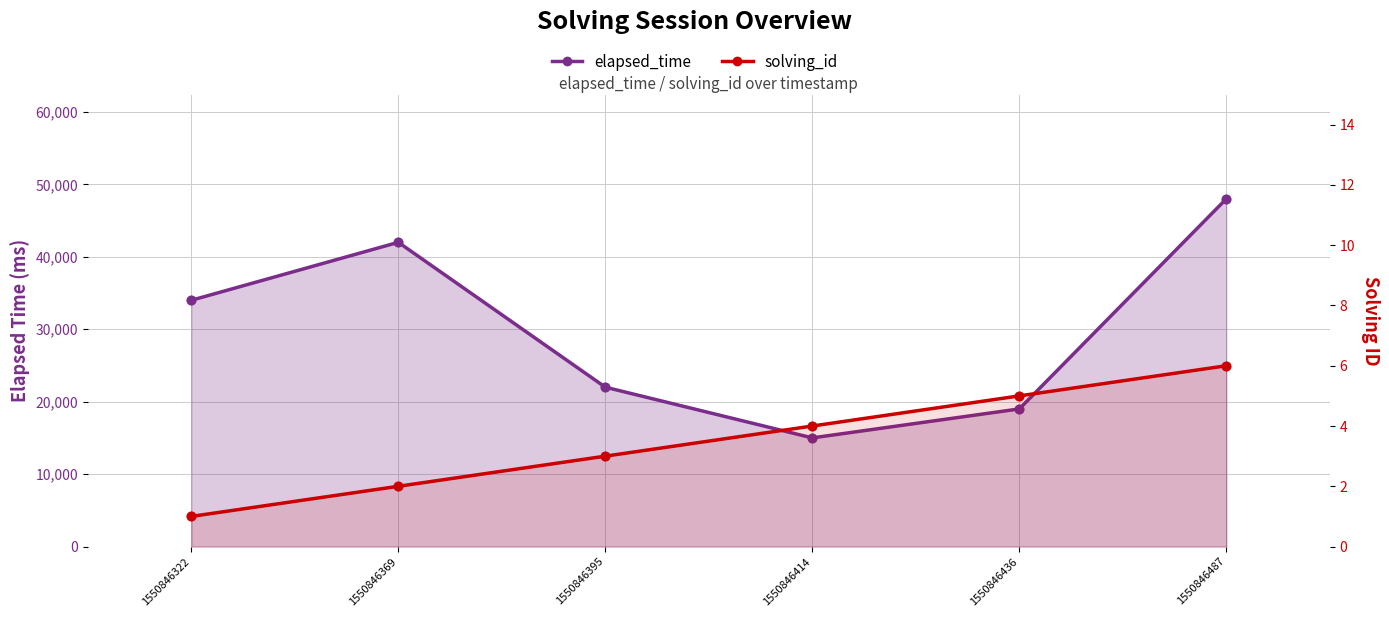

Is the value of solving_id at 1550846414 greater than the value of elapsed_time at 1550846395?

No